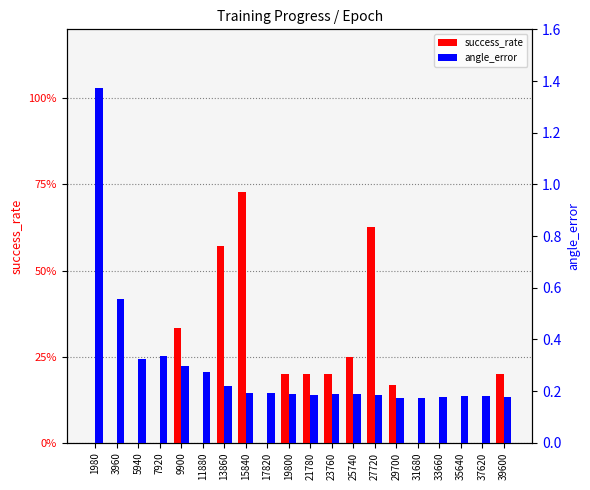

What is the average value of the success_rate series?

0.2